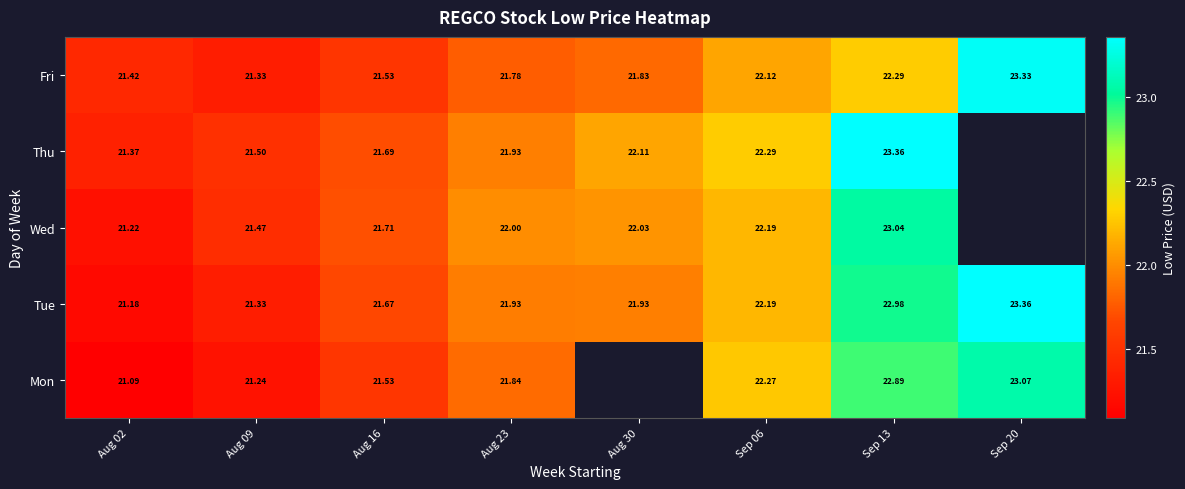

What is the maximum value shown in the chart?

23.4